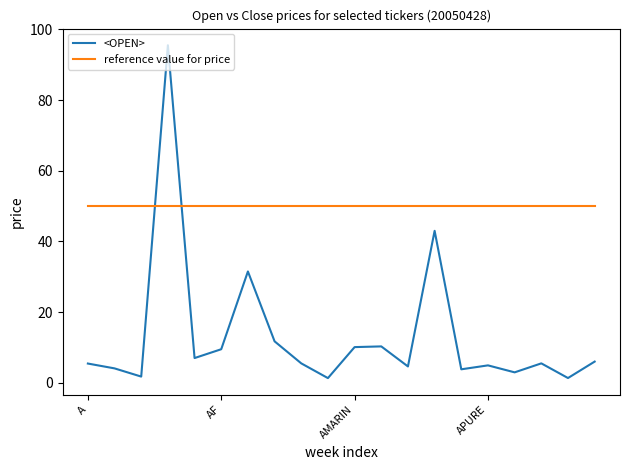

How many intersections are there between reference value for price and <OPEN>?

2